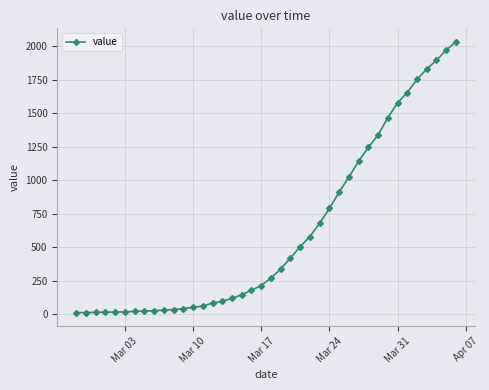

What is the maximum value shown in the chart?

2032